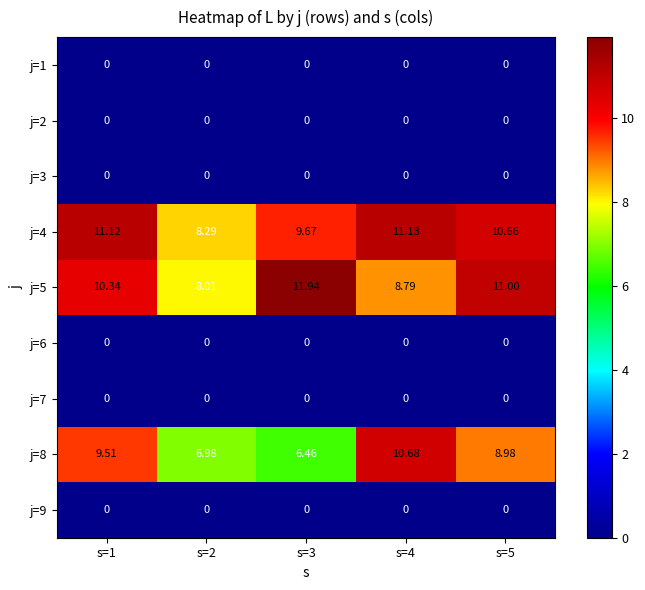

How many values in the j=4 series are below 10?

2